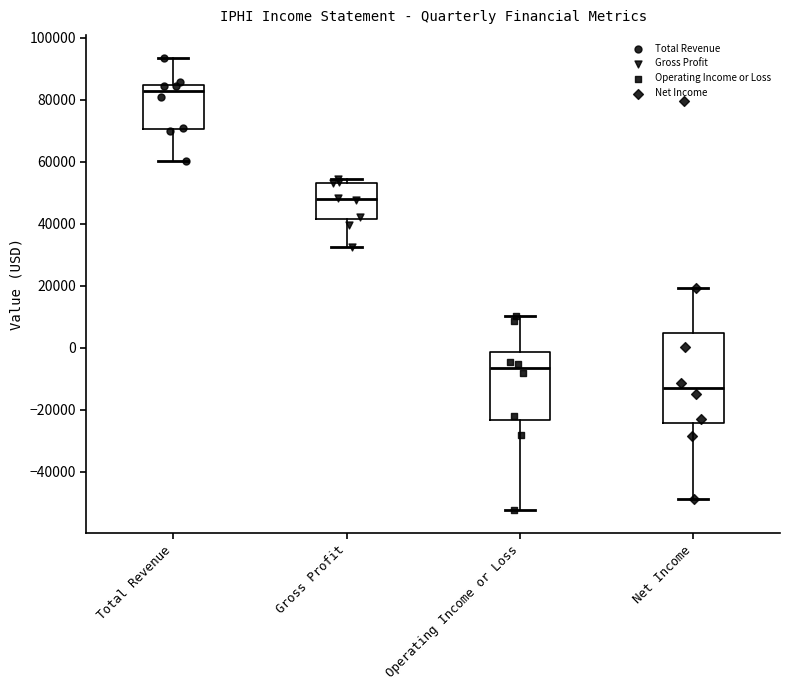

Which box is the tallest, from its lower edge to its upper edge?

Net Income